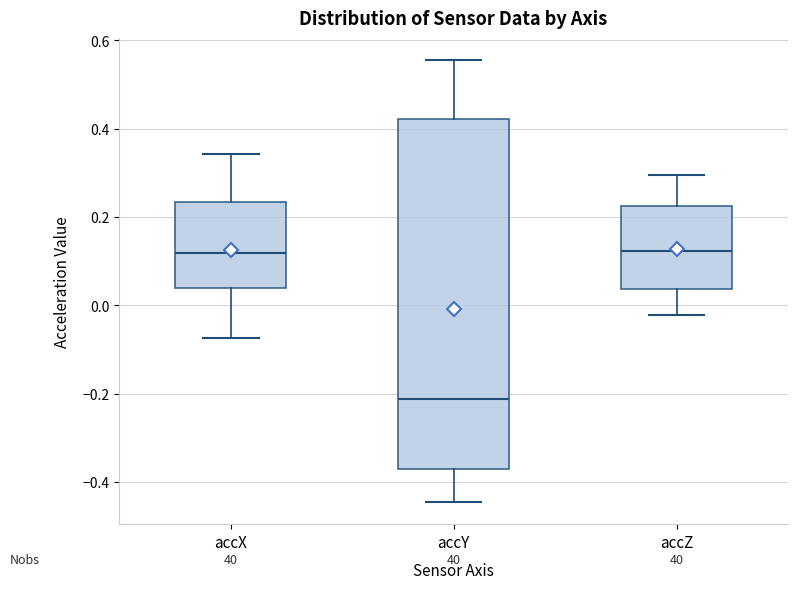

Comparing the boxes themselves (not the whiskers), which one is the tallest?

accY